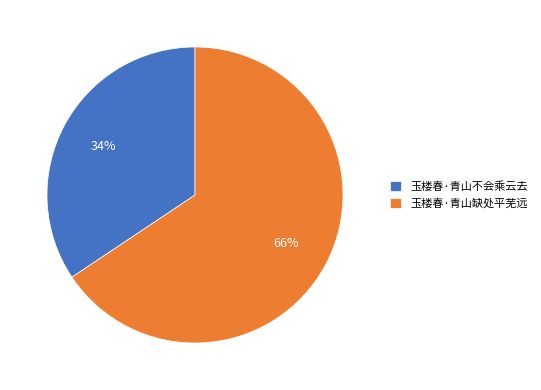

To the nearest percent, what portion does 玉楼春·青山缺处平芜远 represent?

66%